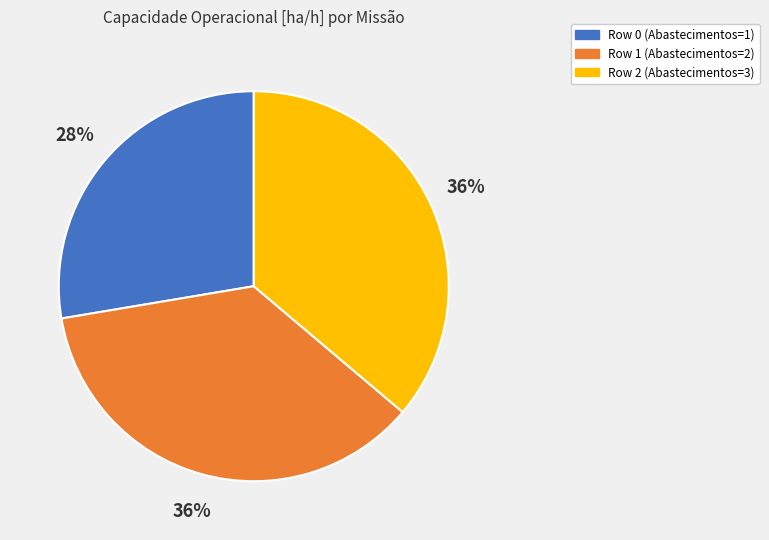

Is the sum of Row 1 (Abastecimentos=2) and Row 2 (Abastecimentos=3) greater than half?

Yes